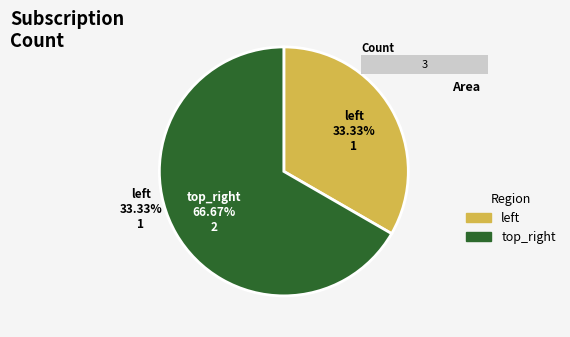

Is there a majority slice in this chart?

Yes